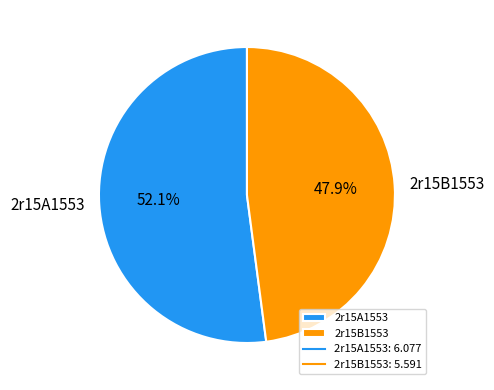

Is it true that 2r15A1553 is 52% of the pie?

True